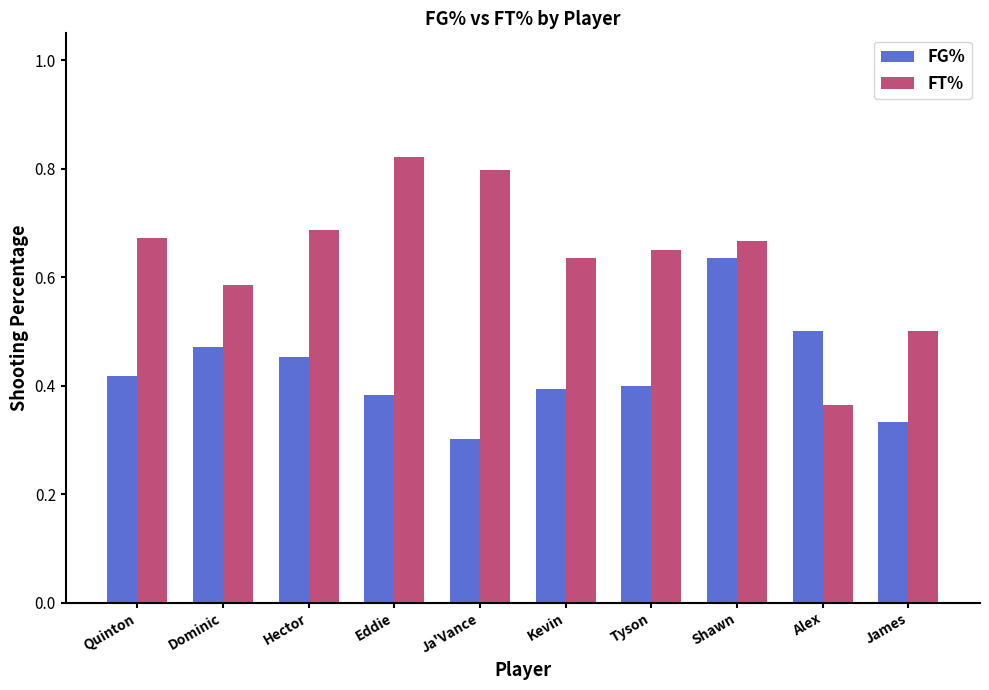

Rank the series by their maximum value, from highest to lowest.

FT%, FG%